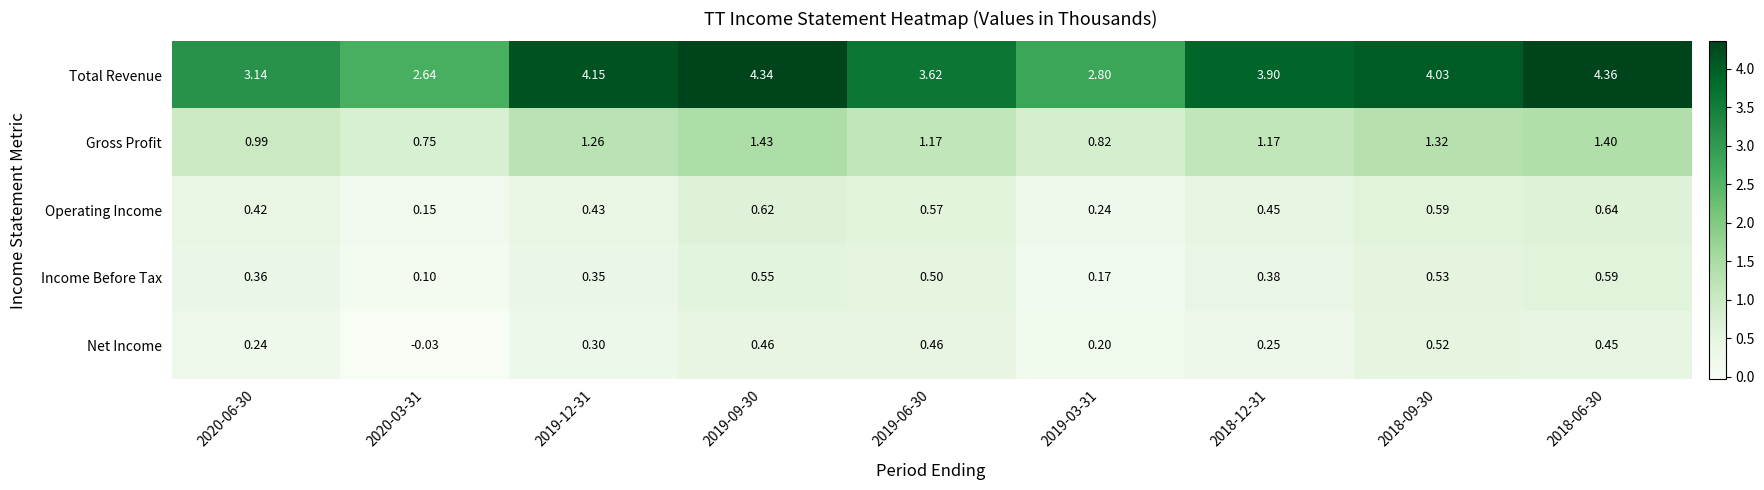

Between 2020-06-30 and 2020-03-31, which series saw the biggest shift?

Total Revenue